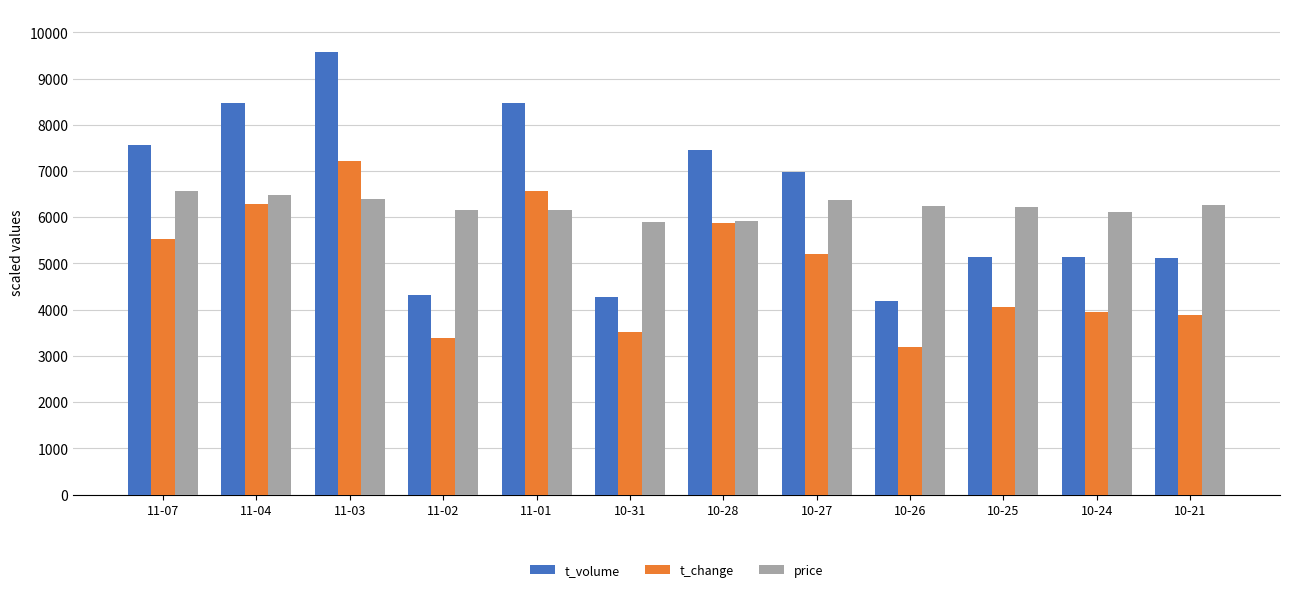

How many values in the price series are below 6250?

6